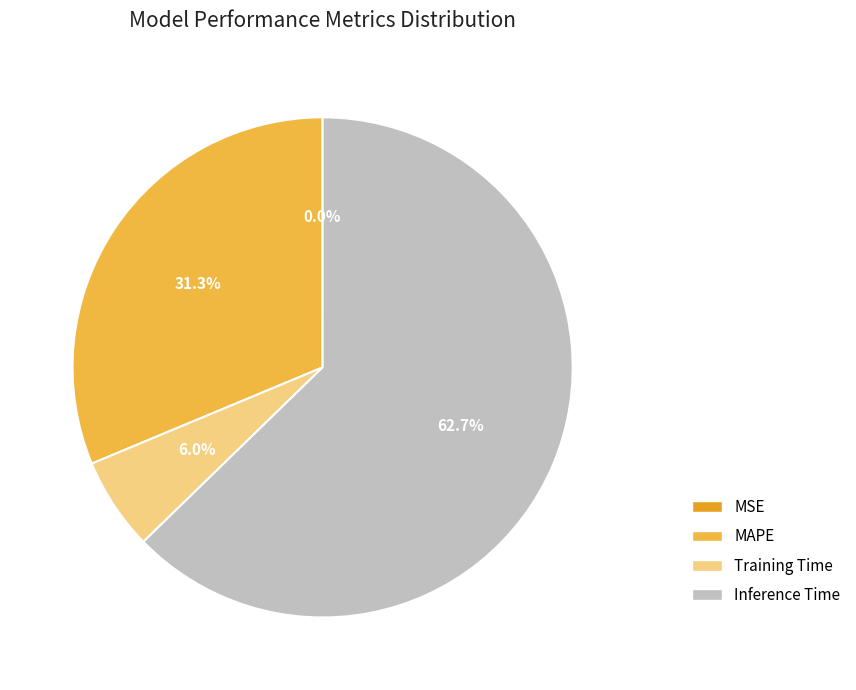

To the nearest percent, what percentage of the pie is Inference Time?

63%